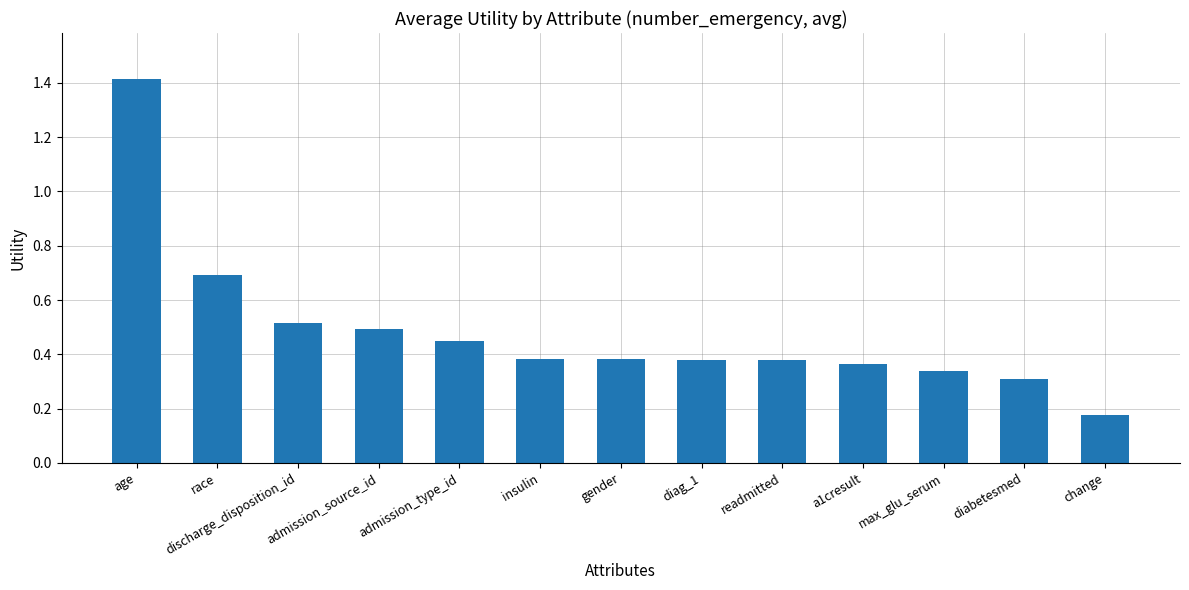

What is the greatest value displayed?

1.4